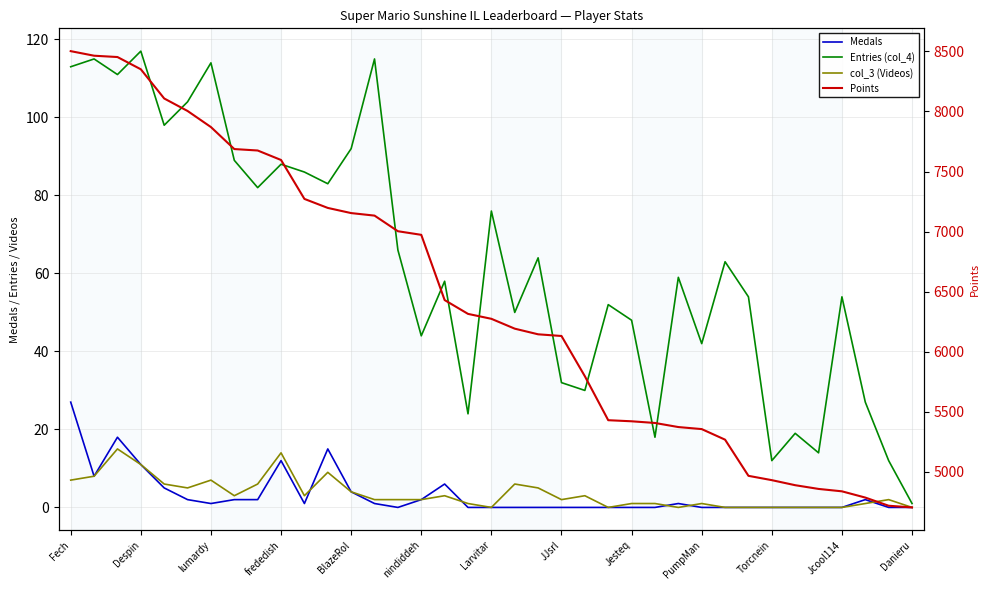

At which label does Points reach its peak?

Fech